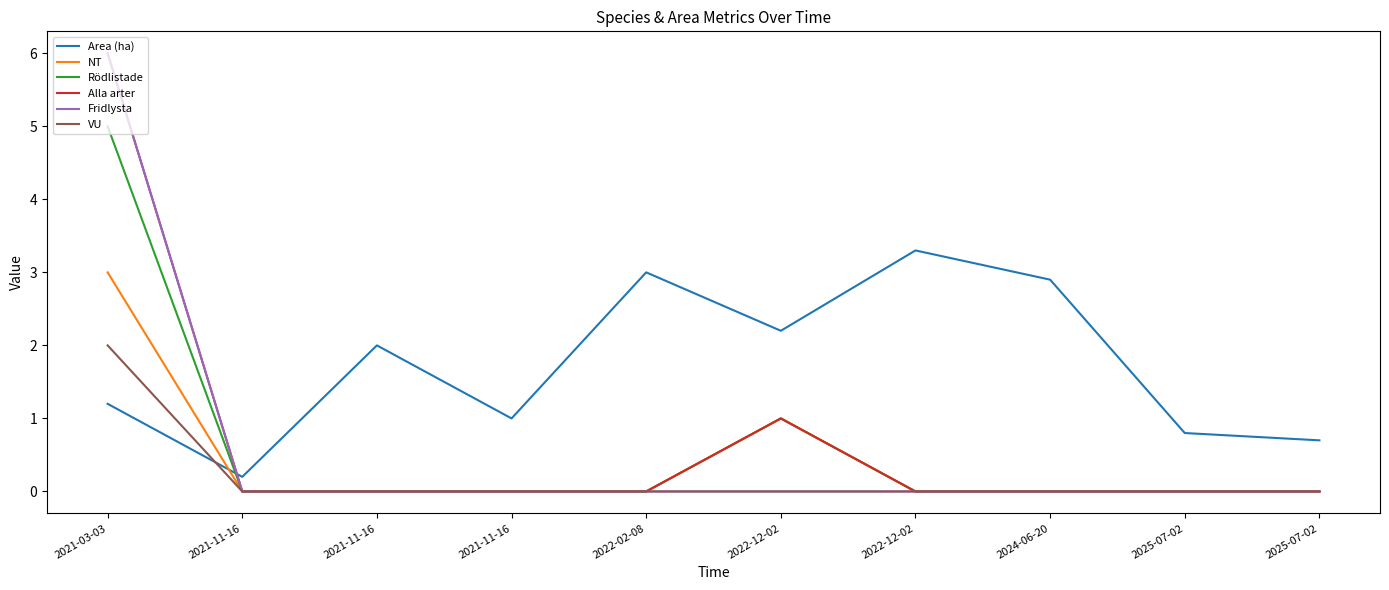

How many lines are shown in the chart?

6